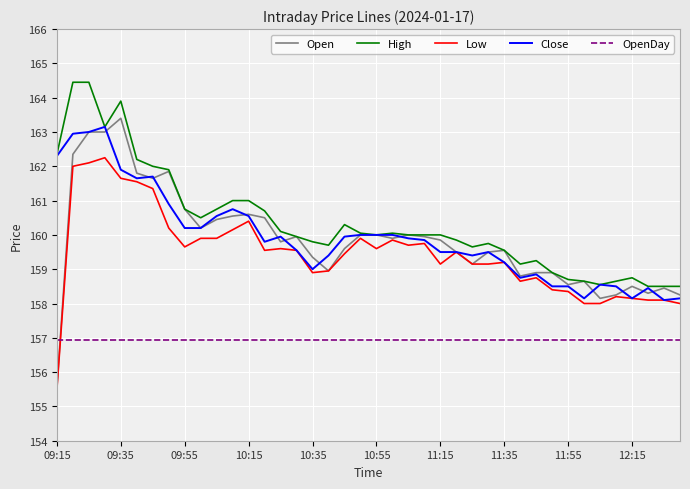

Which series has the widest spread of values?

Open